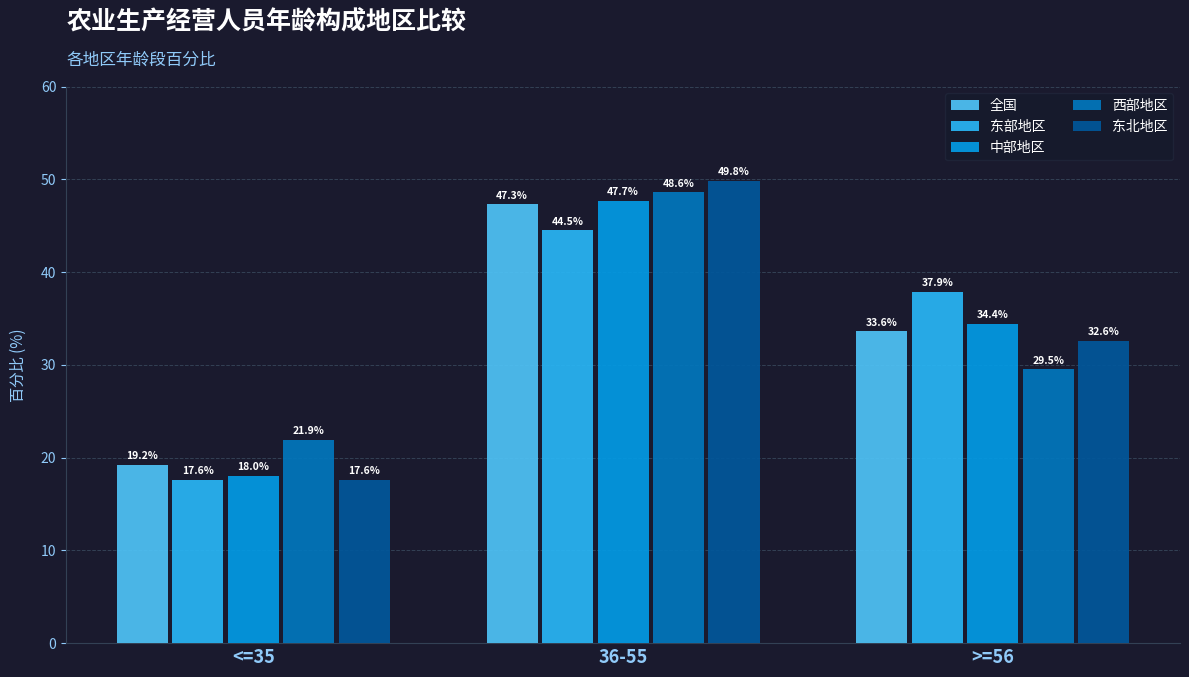

Reading left to right, list all the values displayed in this chart.

全国: 19.2	47.3	33.6
东部地区: 17.6	44.5	37.9
中部地区: 18.0	47.7	34.4
西部地区: 21.9	48.6	29.5
东北地区: 17.6	49.8	32.6